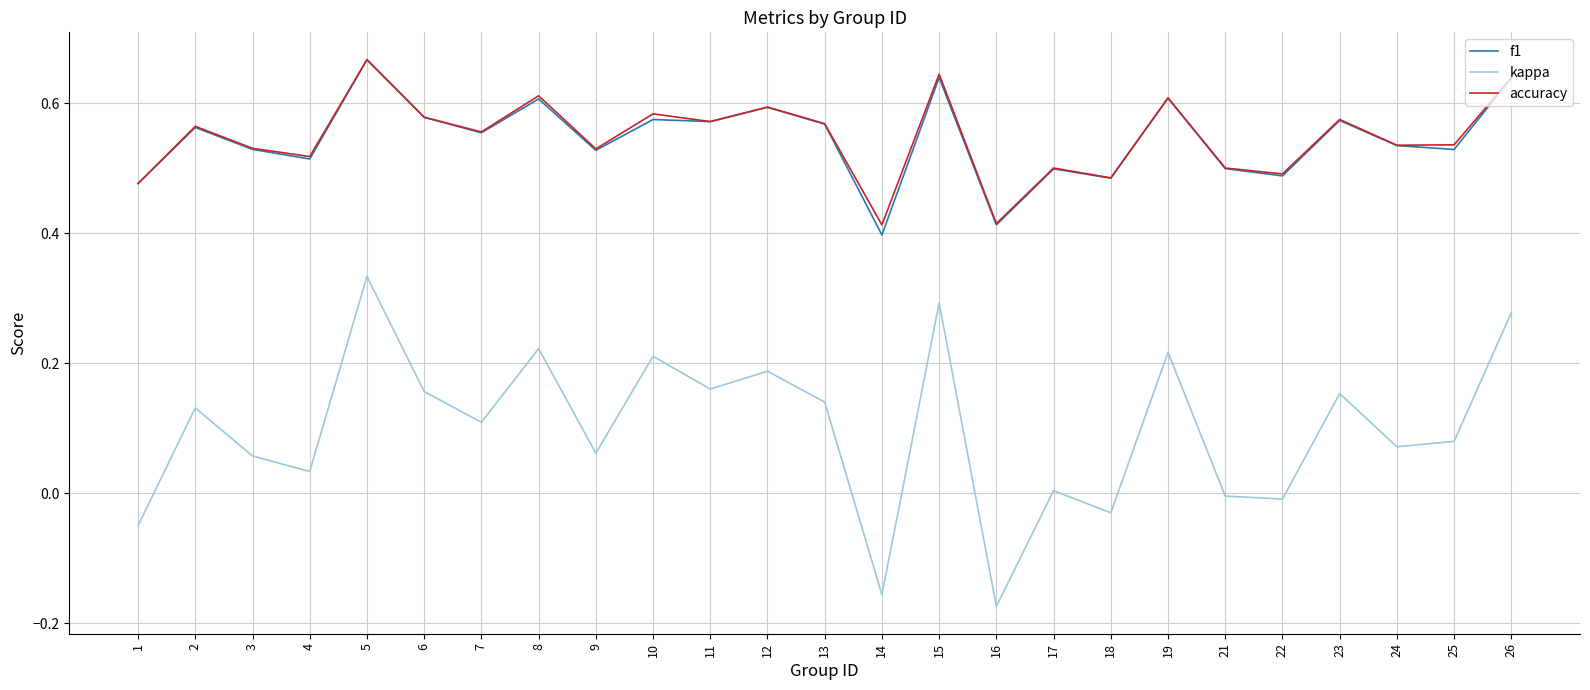

Is the value of accuracy at 26 greater than the value of kappa at 24?

Yes